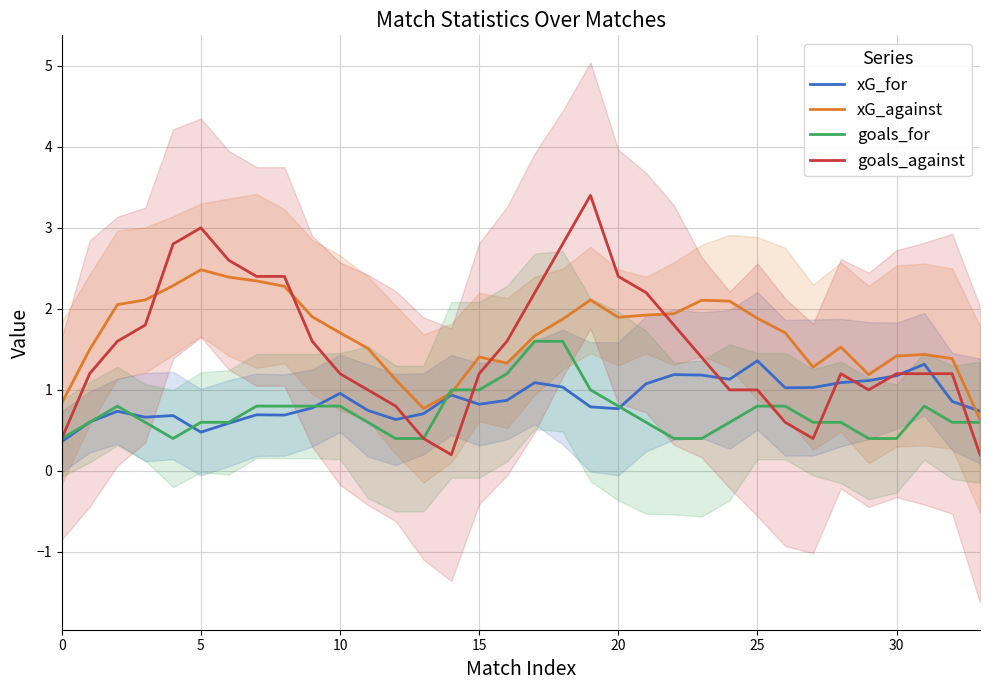

The xG_against series shows 3.3 at 25. True or false?

False